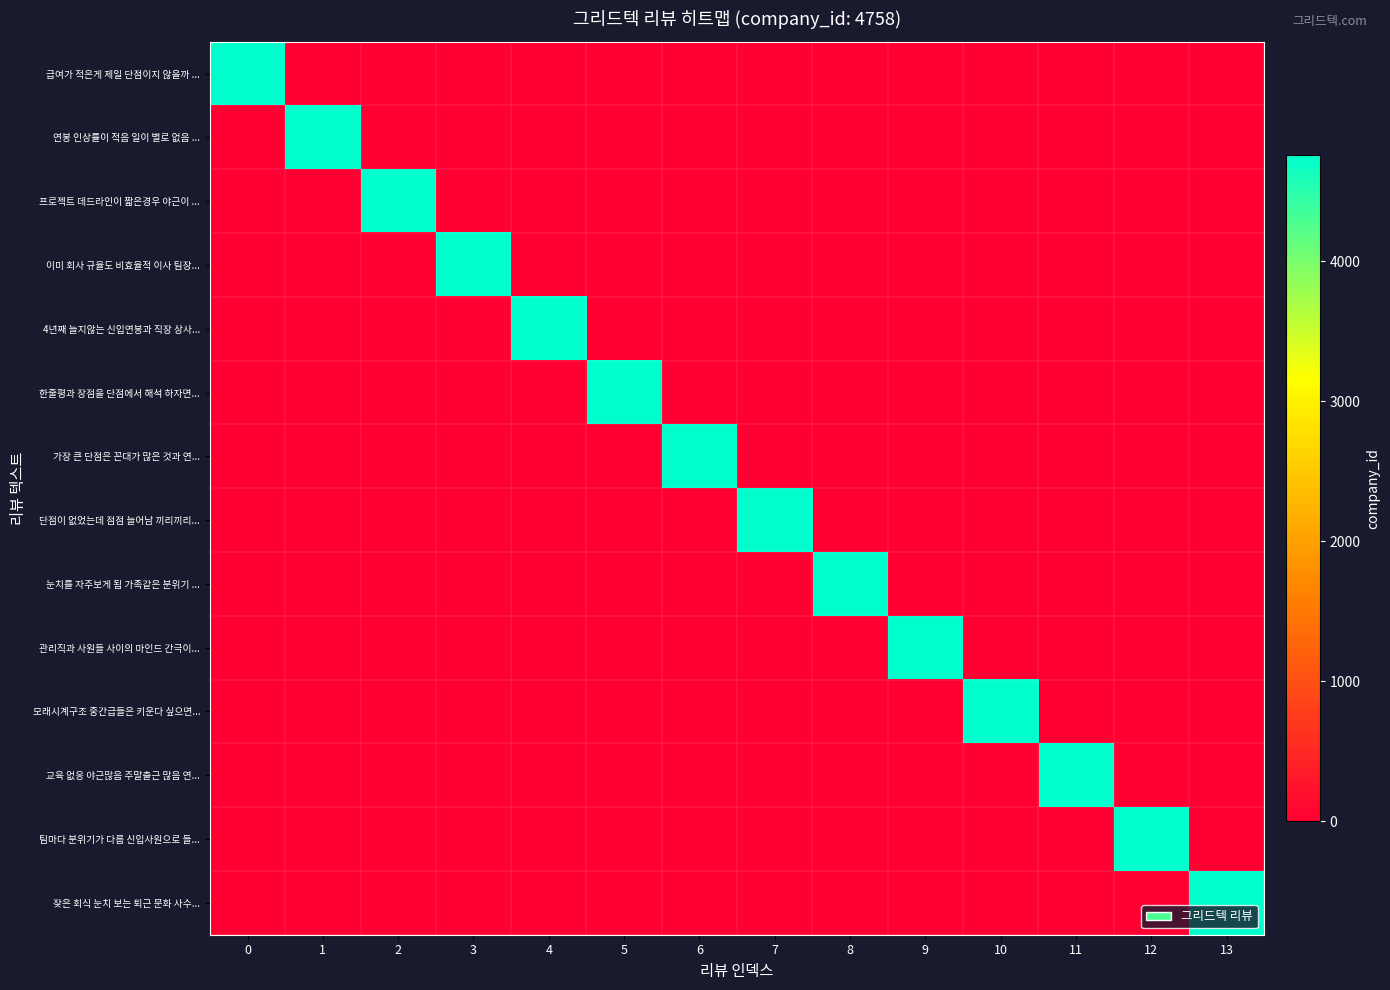

Which series changed the most between 0 and 6?

row_0